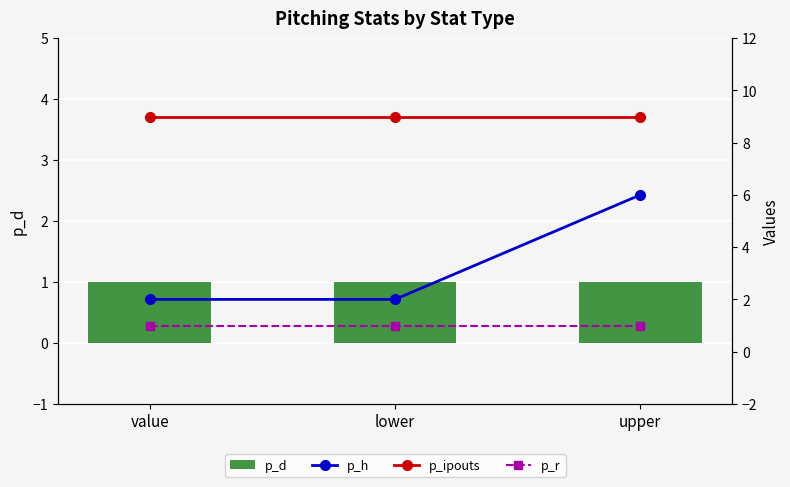

Reading left to right, list all the values displayed in this chart.

p_d: value=1	lower=1	upper=1
p_h: value=2	lower=2	upper=6
p_ipouts: value=9	lower=9	upper=9
p_r: value=1	lower=1	upper=1